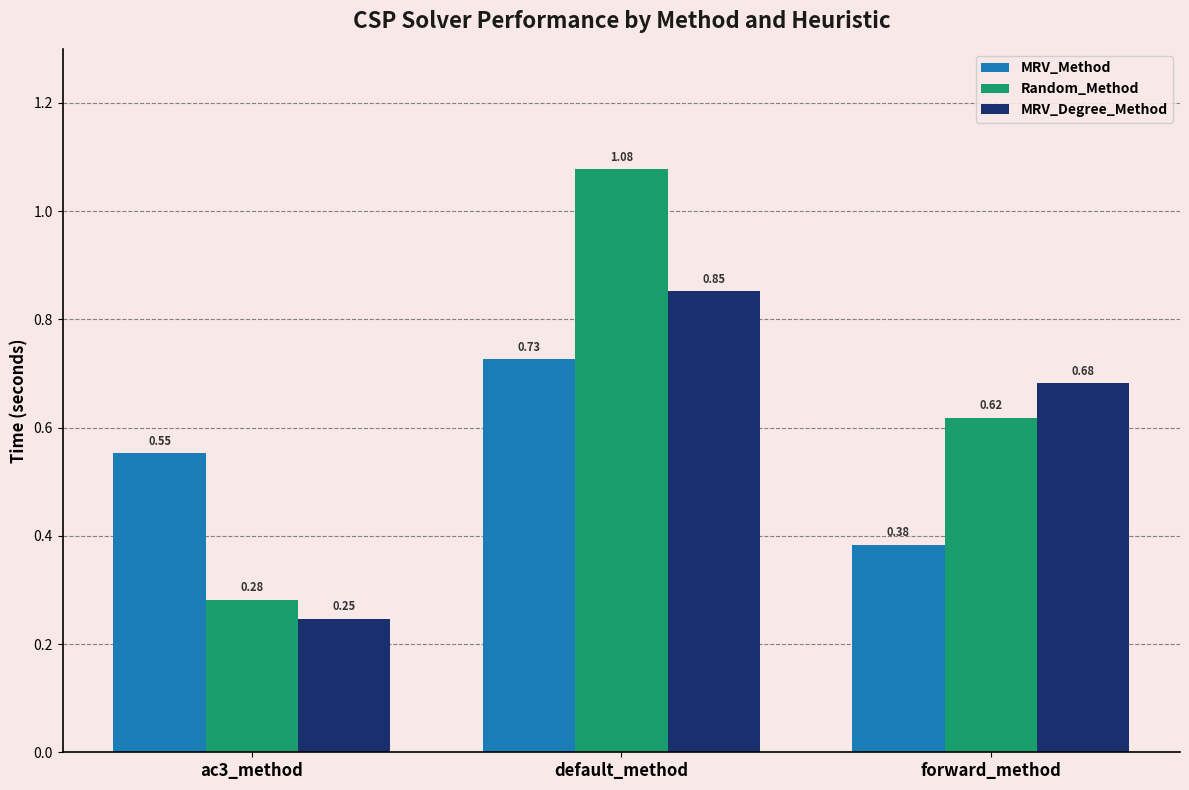

Which category has the highest value in the MRV_Method series?

default_method